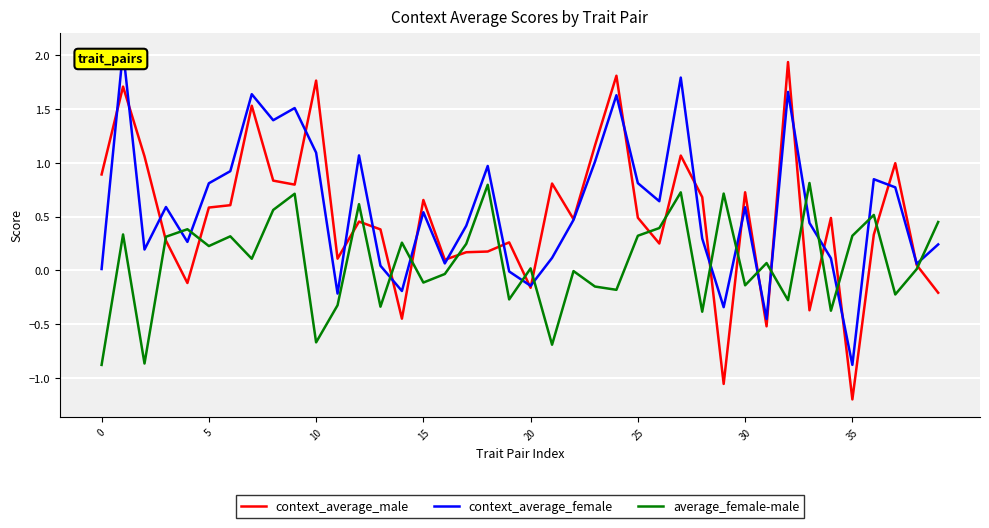

Which series has the largest range (max minus min)?

context_average_male